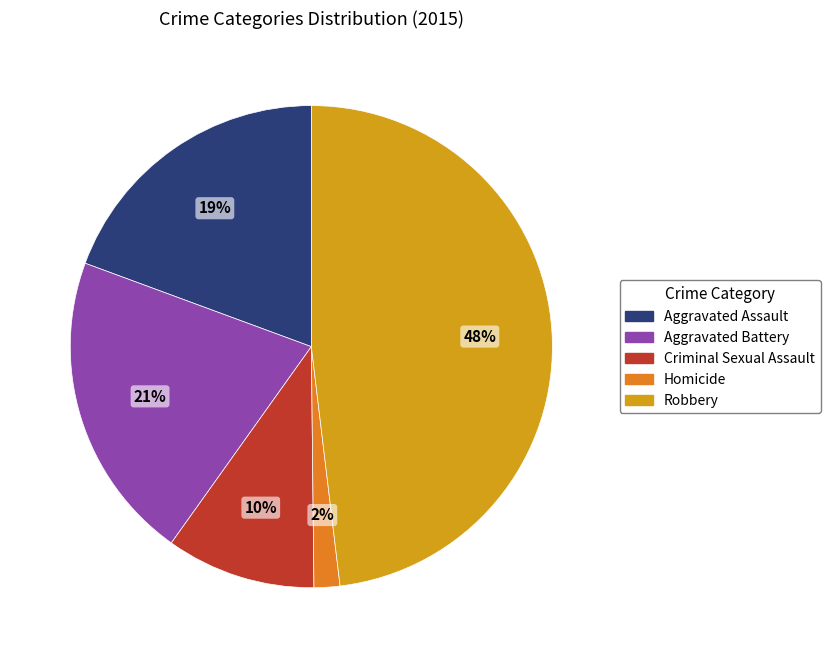

Is it true that Robbery is 42% of the pie?

False